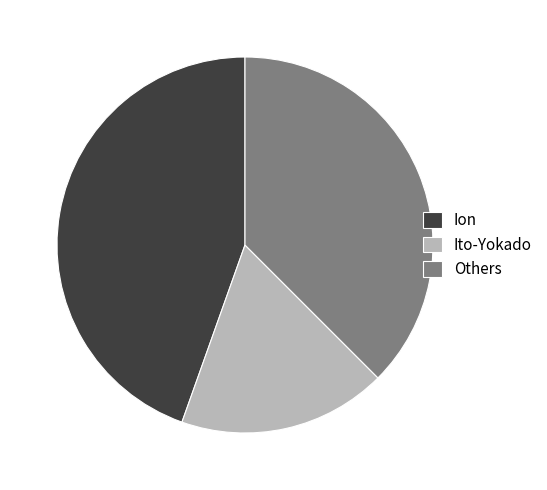

What is the smallest slice in the pie chart?

Ito-Yokado